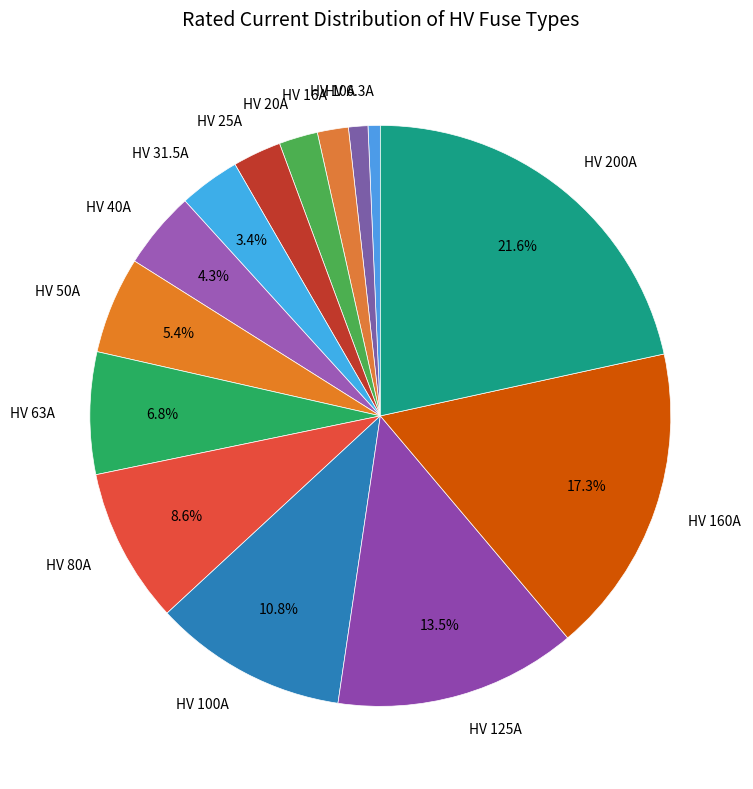

To the nearest percent, what percentage of the pie is HV 63A?

7%